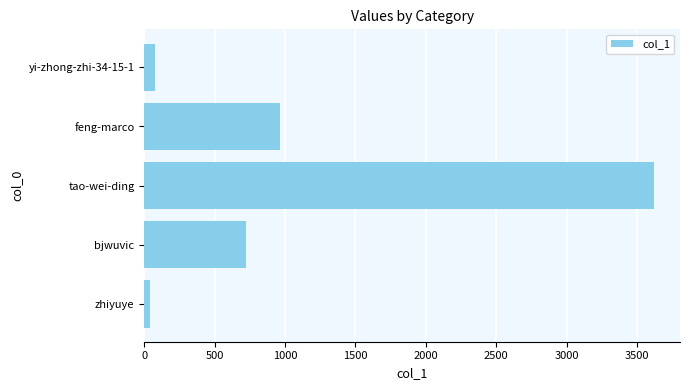

The value at feng-marco is 557. True or false?

False